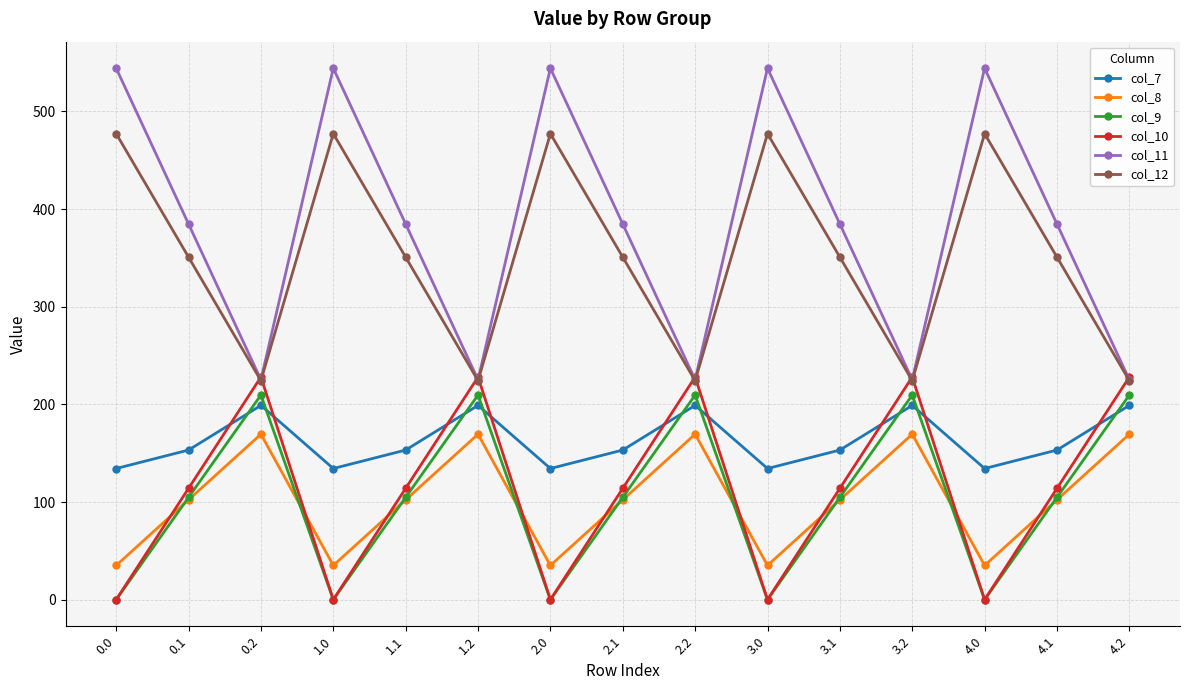

Reading left to right, extract all data points from this chart.

col_7: 134.3	153.2	199.0	134.3	153.2	199.0	134.3	153.2	199.0	134.3	153.2	199.0	134.3	153.2	199.0
col_8: 35.0	102.3	169.5	35.0	102.3	169.5	35.0	102.3	169.5	35.0	102.3	169.5	35.0	102.3	169.5
col_9: 0.0	104.8	209.6	0.0	104.8	209.6	0.0	104.8	209.6	0.0	104.8	209.6	0.0	104.8	209.6
col_10: 0.0	114.0	228.0	0.0	114.0	228.0	0.0	114.0	228.0	0.0	114.0	228.0	0.0	114.0	228.0
col_11: 544.3	384.7	225.2	544.3	384.7	225.2	544.3	384.7	225.2	544.3	384.7	225.2	544.3	384.7	225.2
col_12: 477.2	350.8	224.3	477.2	350.8	224.3	477.2	350.8	224.3	477.2	350.8	224.3	477.2	350.8	224.3